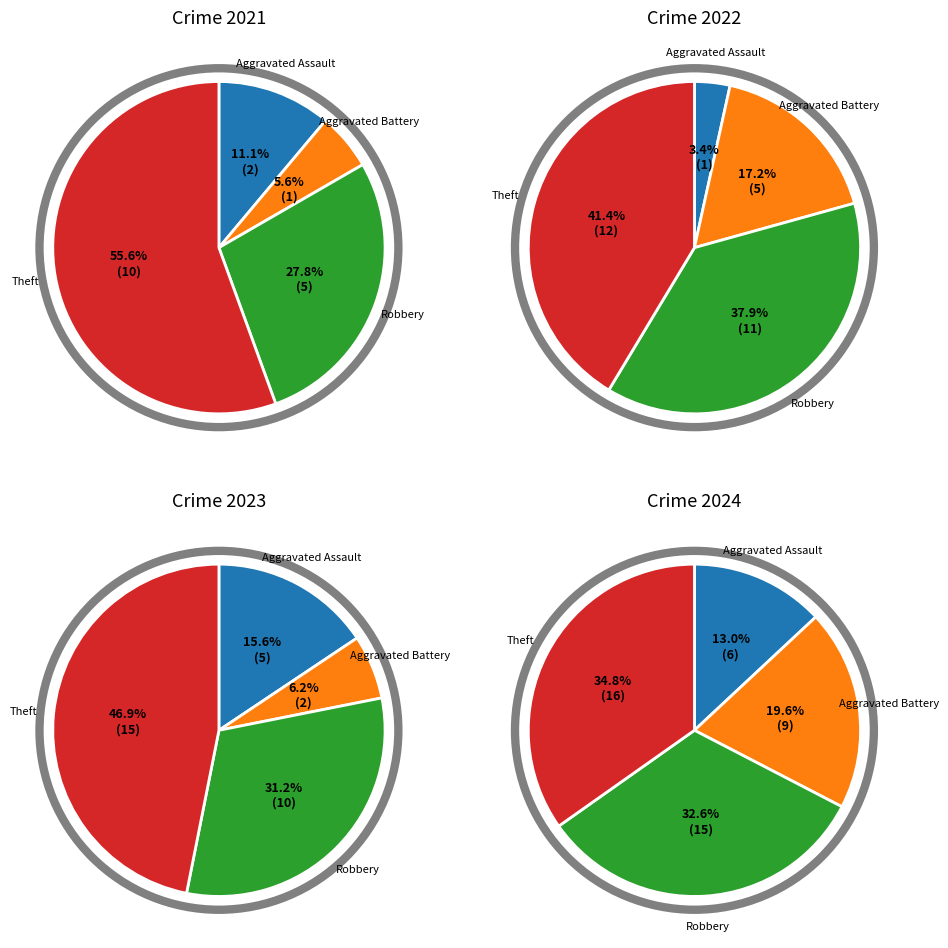

The Theft slice represents 41% of the pie. True or false?

True